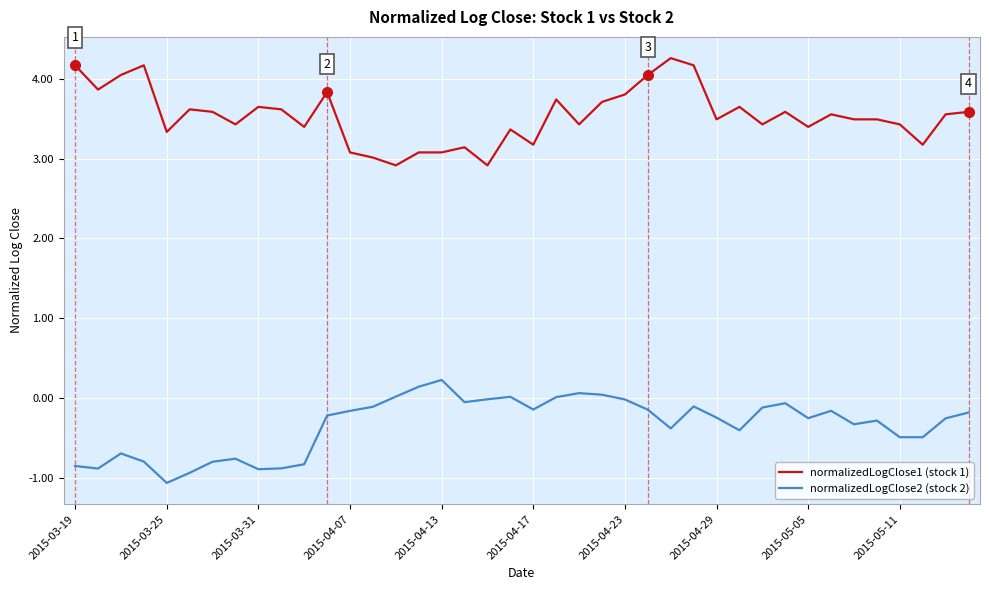

What is the greatest value displayed?

4.3